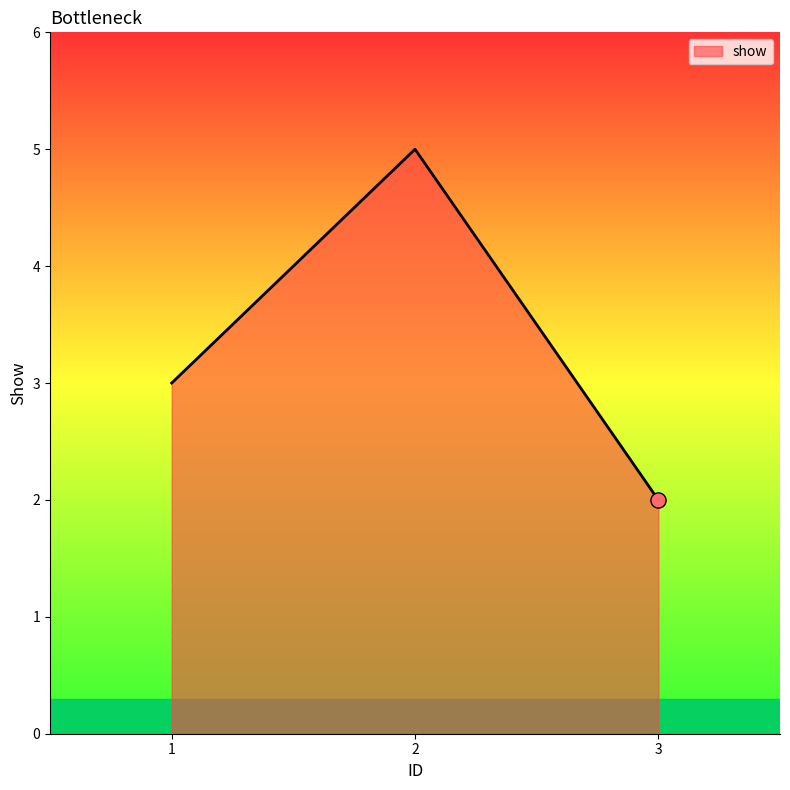

Which has a higher value, 1 or 2?

2